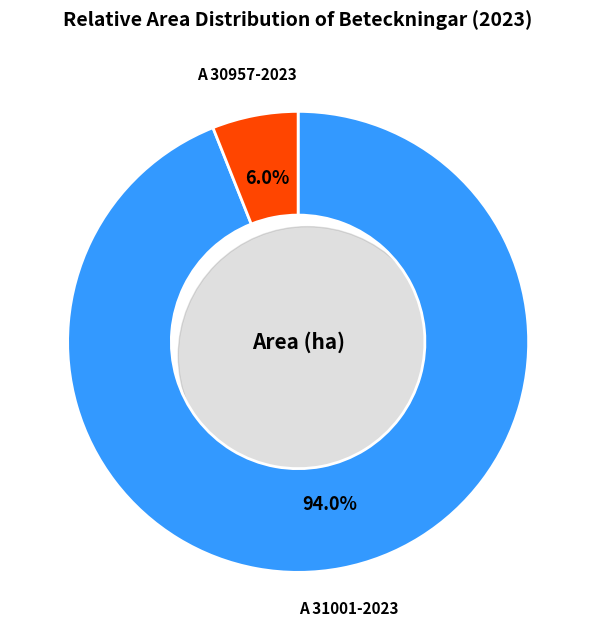

How many segments does this pie chart have?

2